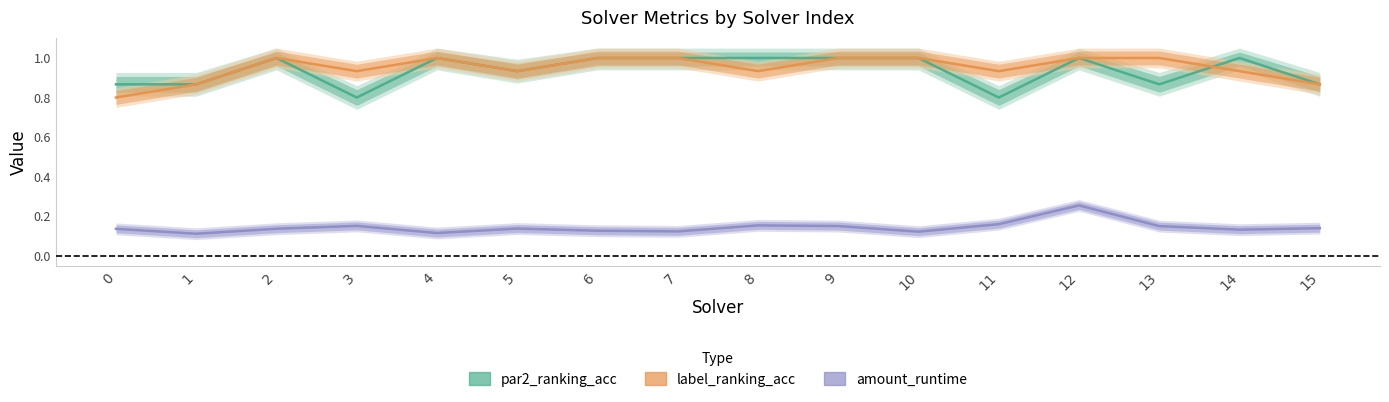

Reading left to right, extract all data points from this chart.

par2_ranking_acc: 0.9	0.9	1.0	0.8	1.0	0.9	1.0	1.0	1.0	1.0	1.0	0.8	1.0	0.9	1.0	0.9
label_ranking_acc: 0.8	0.9	1.0	0.9	1.0	0.9	1.0	1.0	0.9	1.0	1.0	0.9	1.0	1.0	0.9	0.9
amount_runtime: 0.1	0.1	0.1	0.2	0.1	0.1	0.1	0.1	0.2	0.1	0.1	0.2	0.3	0.1	0.1	0.1